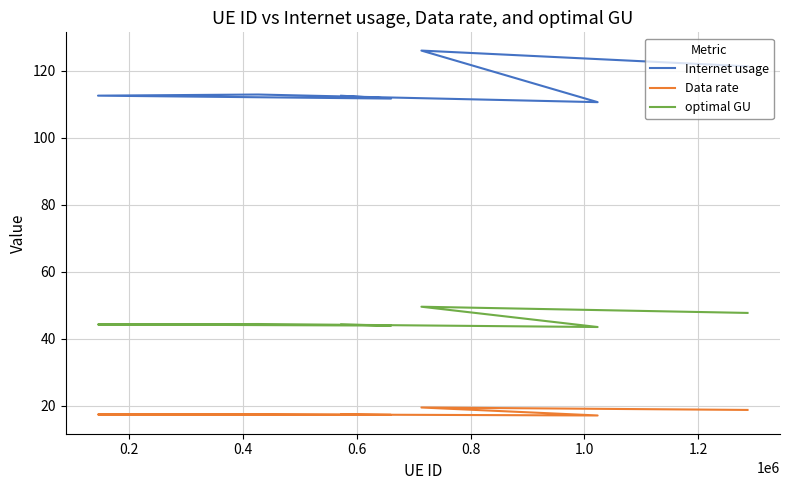

What is the difference between the maximum and minimum values in the Data rate series?

2.4